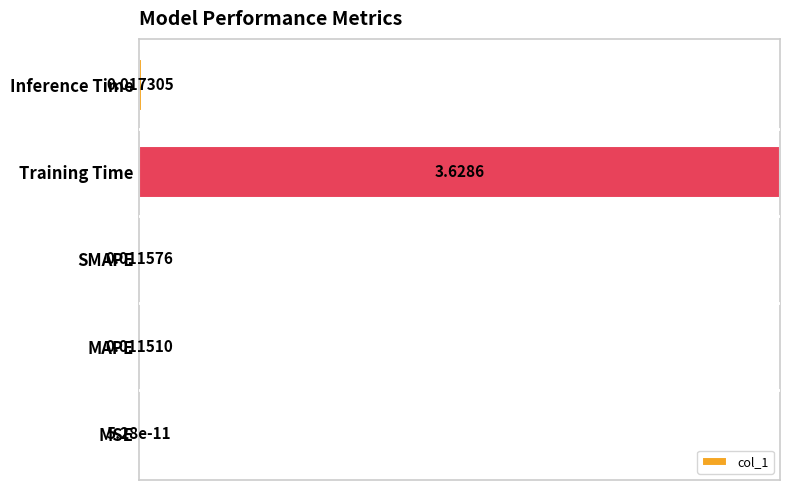

At which label is the value closest to 0?

MSE